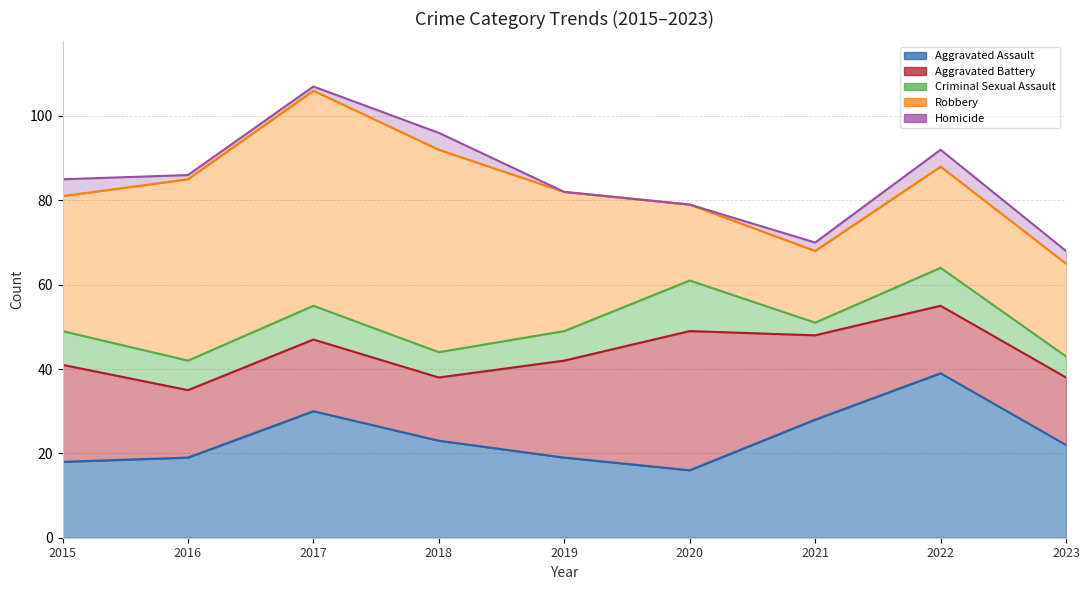

Which has a higher value, 2018 or 2015?

2018